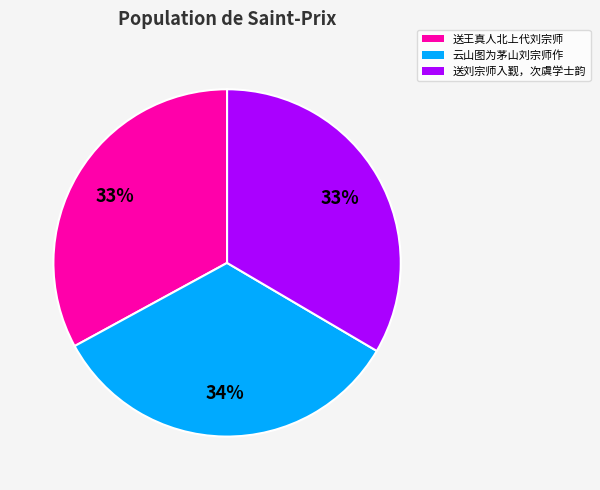

What percentage is the 送王真人北上代刘宗师 slice, to the nearest percent?

33%